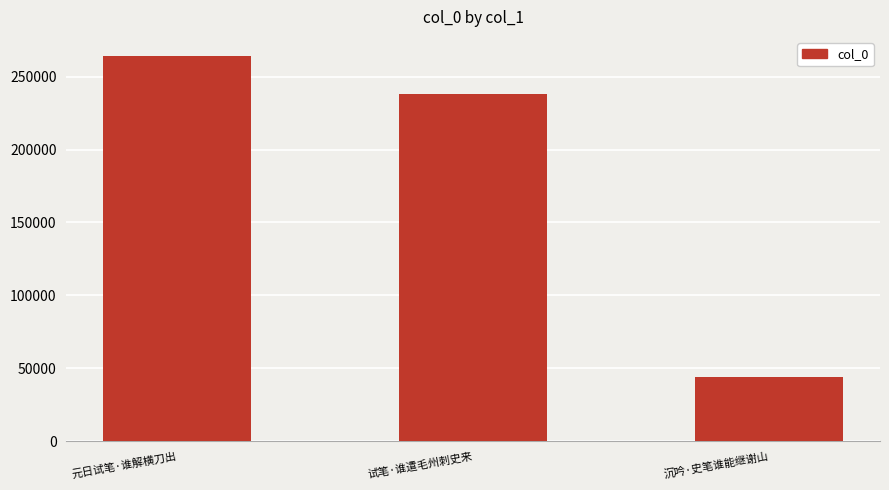

Reading left to right, transcribe all the data shown in this chart.

264087	238029	44035